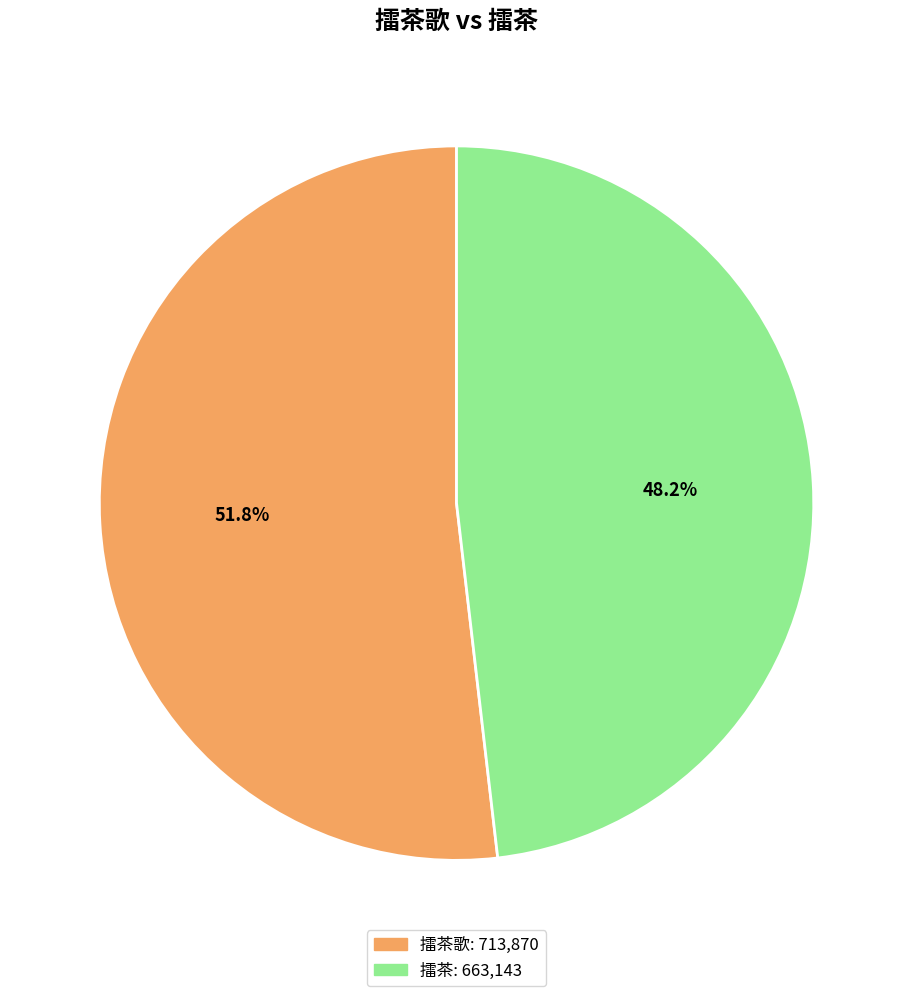

Does any single category account for the majority?

Yes